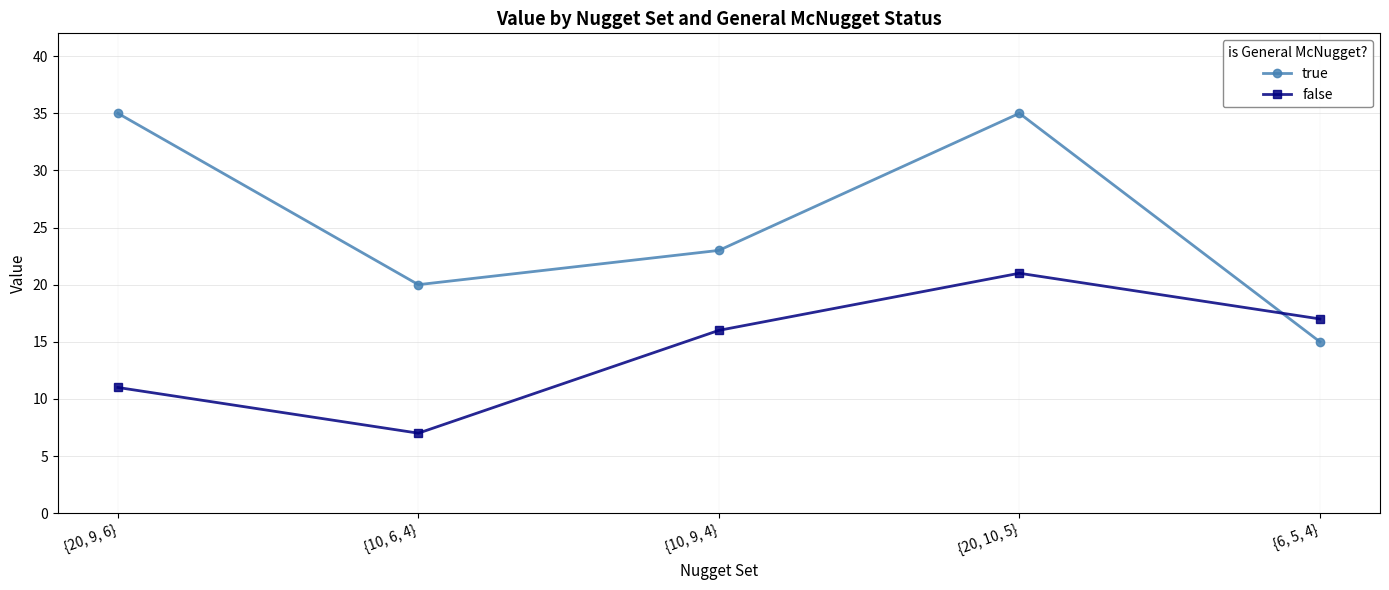

The true series shows 13 at {10, 6, 4}. True or false?

False